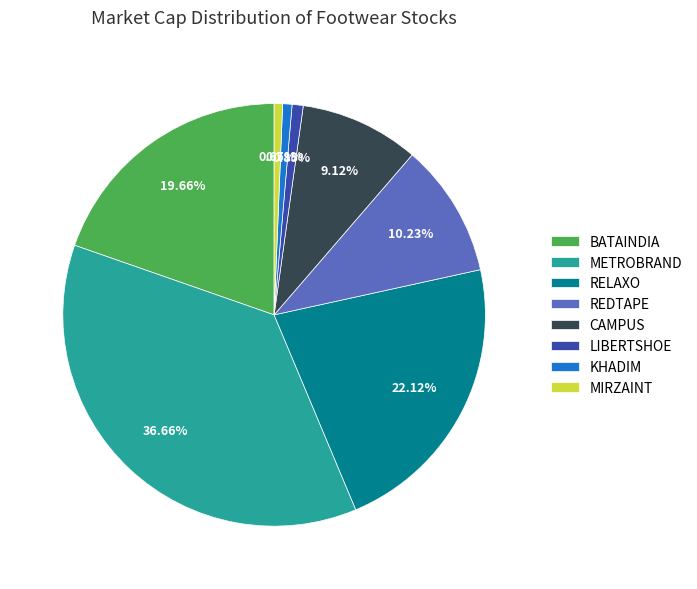

The METROBRAND slice represents 44% of the pie. True or false?

False